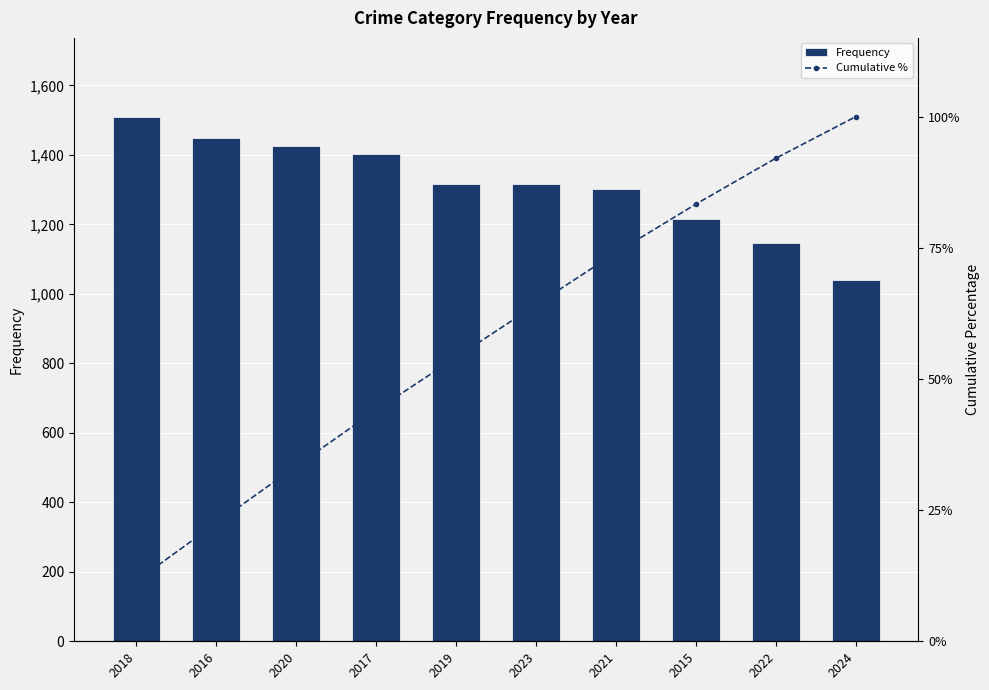

Reading left to right, what are all the values shown in this chart?

Frequency: 1510.0	1448.0	1426.0	1401.0	1317.0	1316.0	1303.0	1214.0	1147.0	1040.0
Cumulative %: 11.5	22.5	33.4	44.1	54.1	64.2	74.1	83.3	92.1	100.0